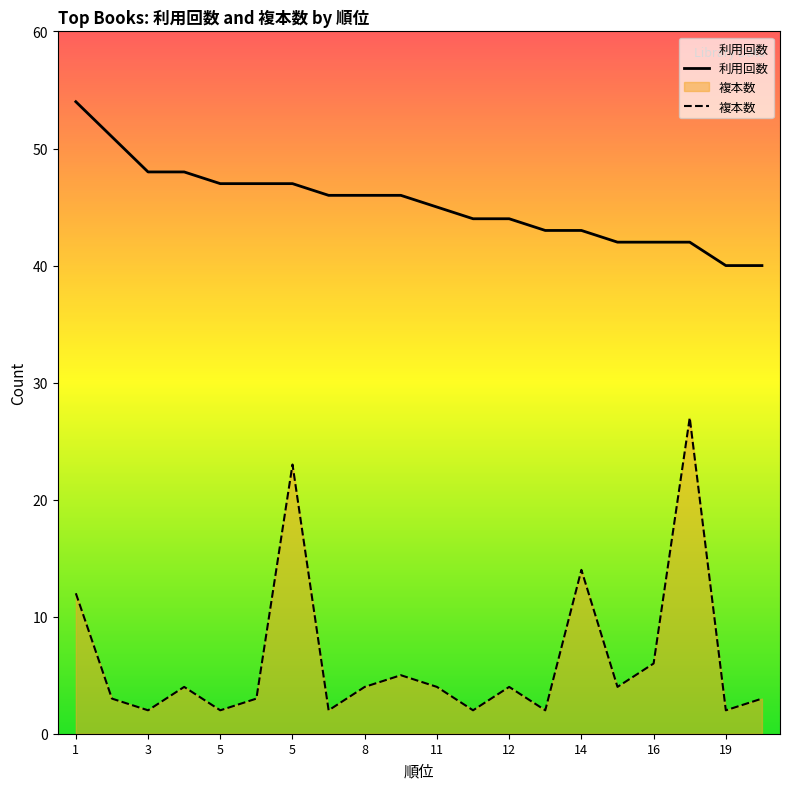

Rank the series by their average value, from highest to lowest.

利用回数, 複本数